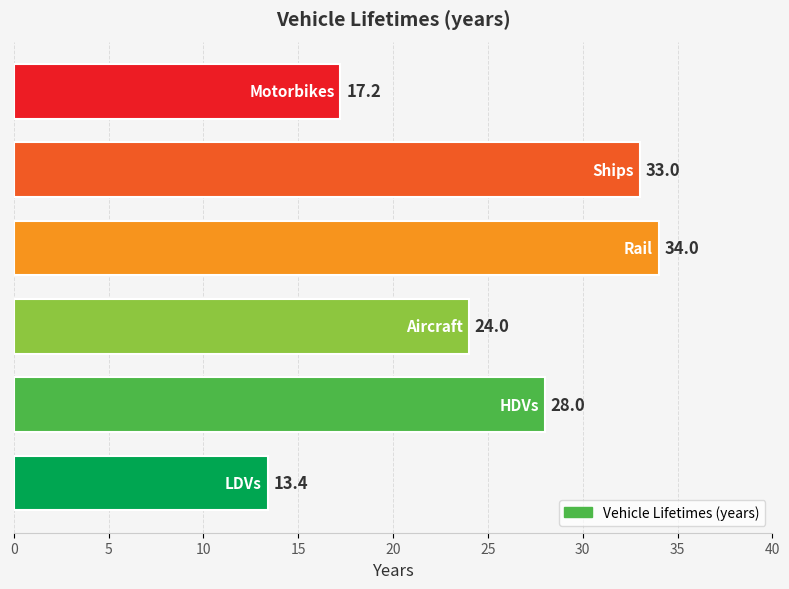

What is the difference between the maximum and minimum values?

20.6